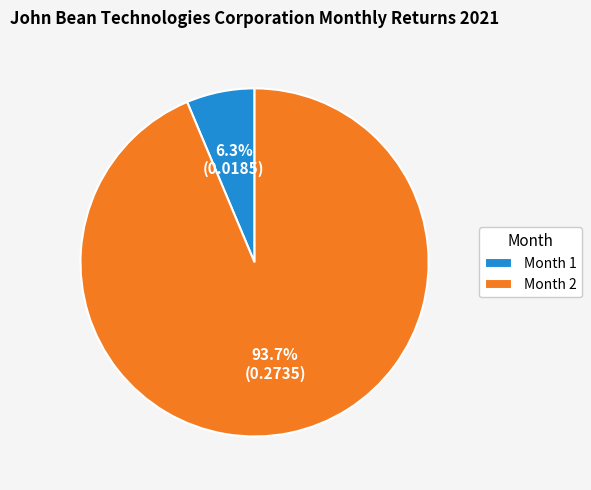

To the nearest percent, what is the difference between the largest and smallest slice percentages?

87%